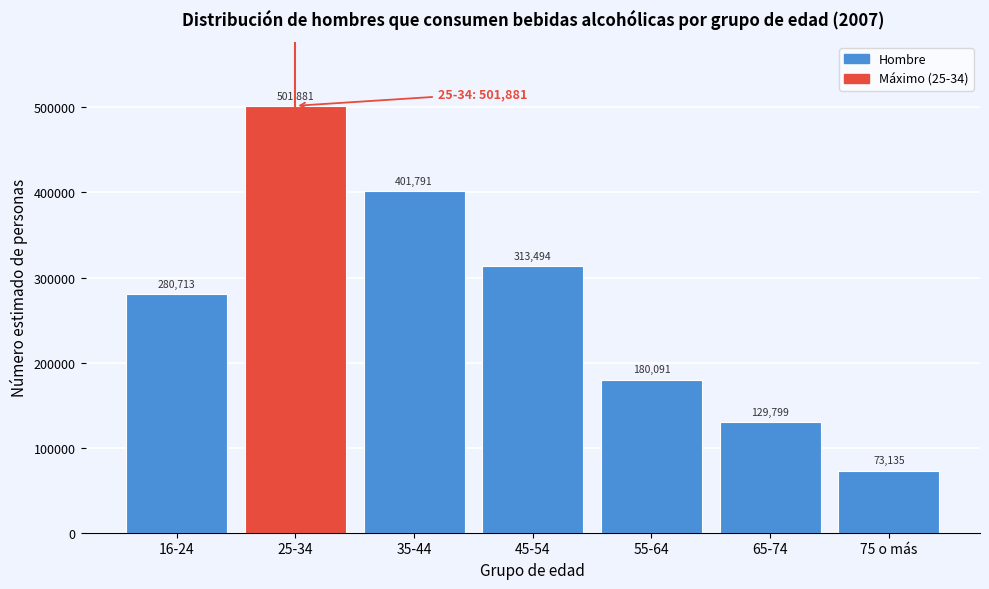

Reading left to right, list all the values displayed in this chart.

280713	501881	401791	313494	180091	129799	73135